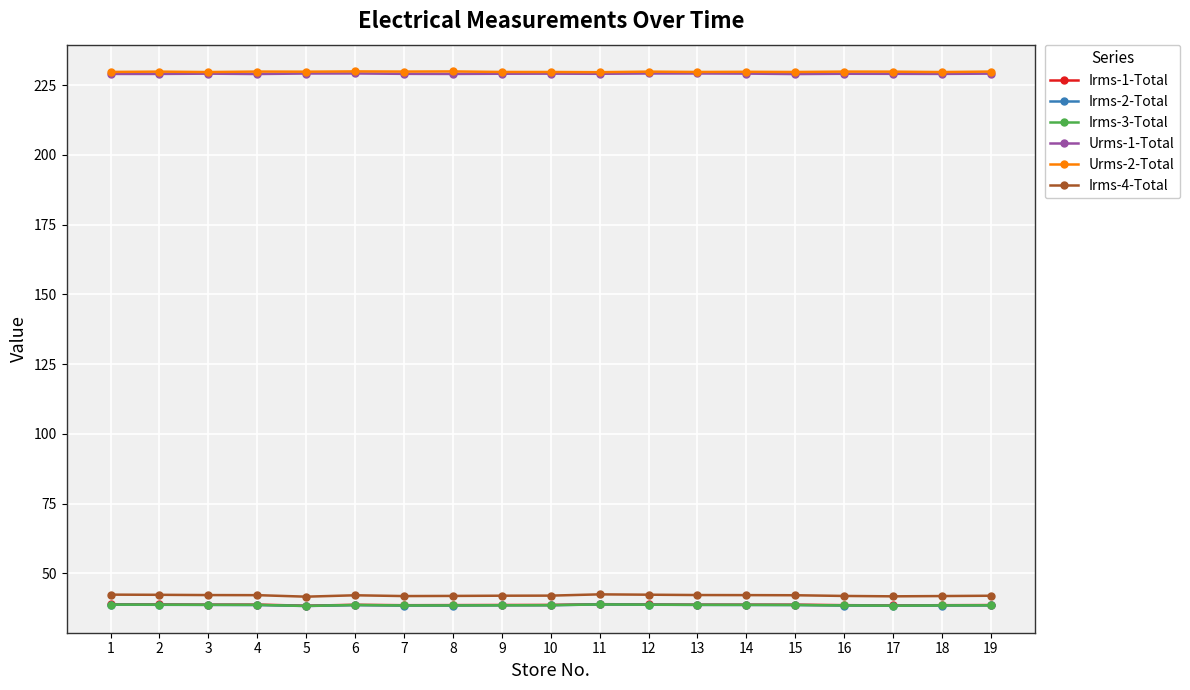

Which series has the largest range (max minus min)?

Irms-4-Total